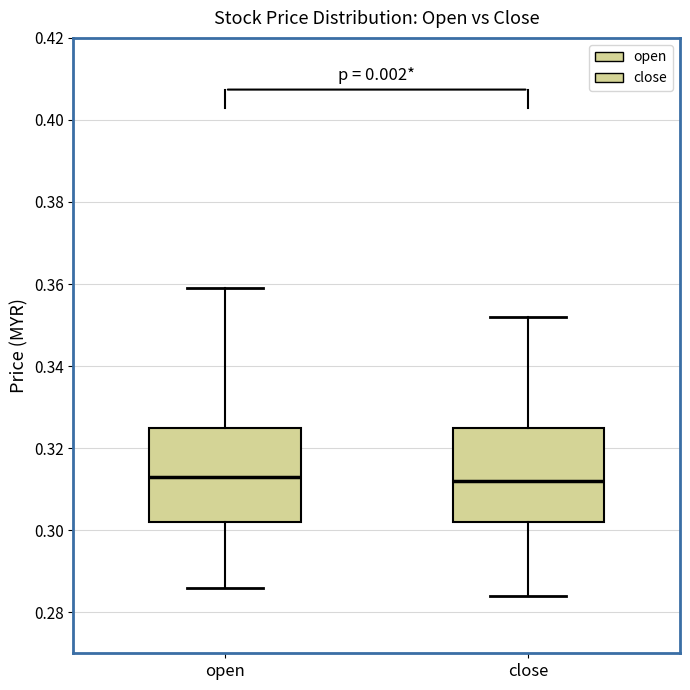

Reading left to right, transcribe this box plot: for each box, give where its median line is, the range the box spans, and where its two whiskers end, as read against the y-axis. The values are not printed on the chart, so give them approximately, as read against the axis.

open: median 0.314, box 0.302 to 0.326, whiskers 0.286 to 0.360
close: median 0.312, box 0.302 to 0.326, whiskers 0.284 to 0.352